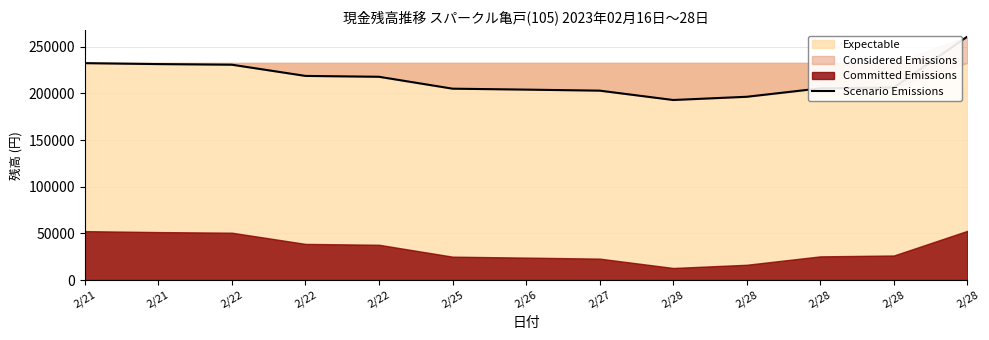

What is the difference between the maximum and minimum values?

67986